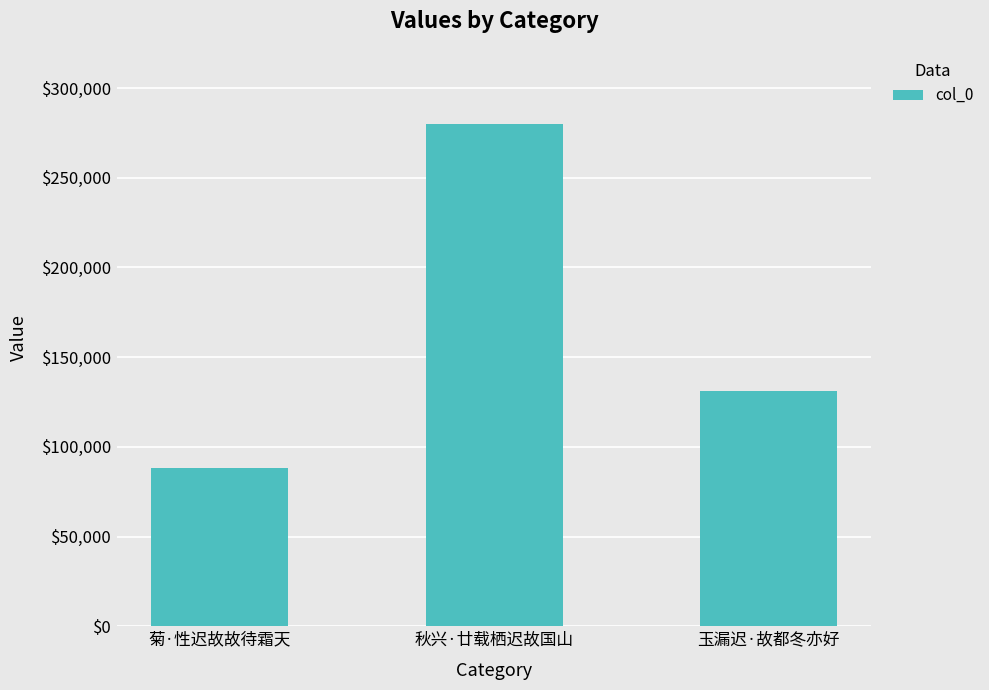

Reading left to right, transcribe all the data shown in this chart.

88207	279912	130870